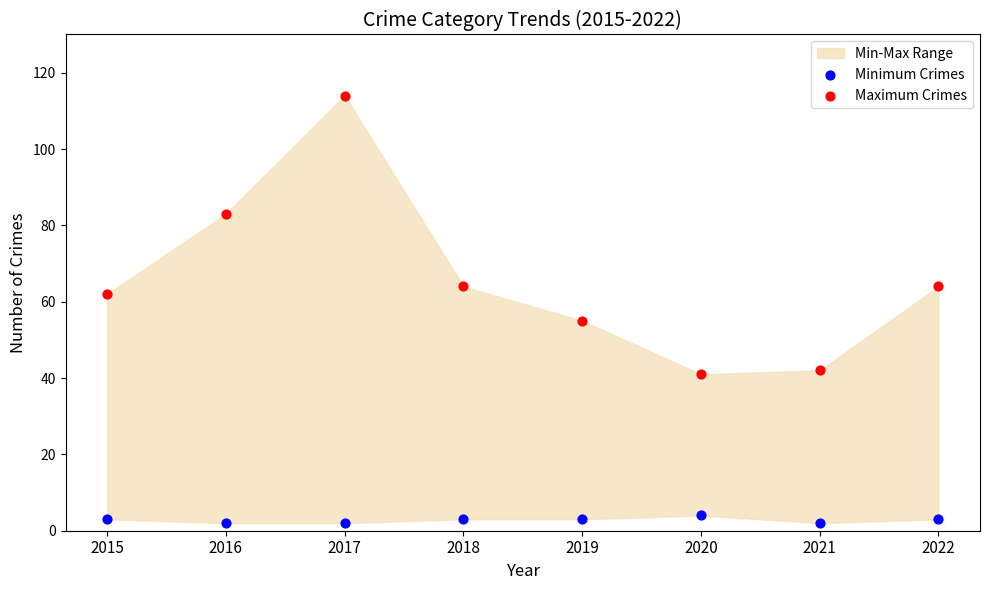

Which series reaches the minimum Y coordinate?

Minimum Crimes